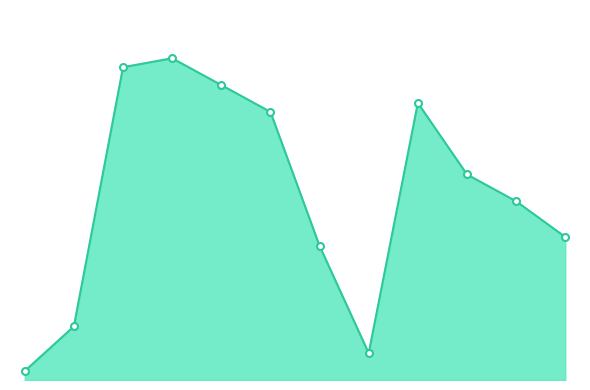

Does the chart have visible grid lines?

No